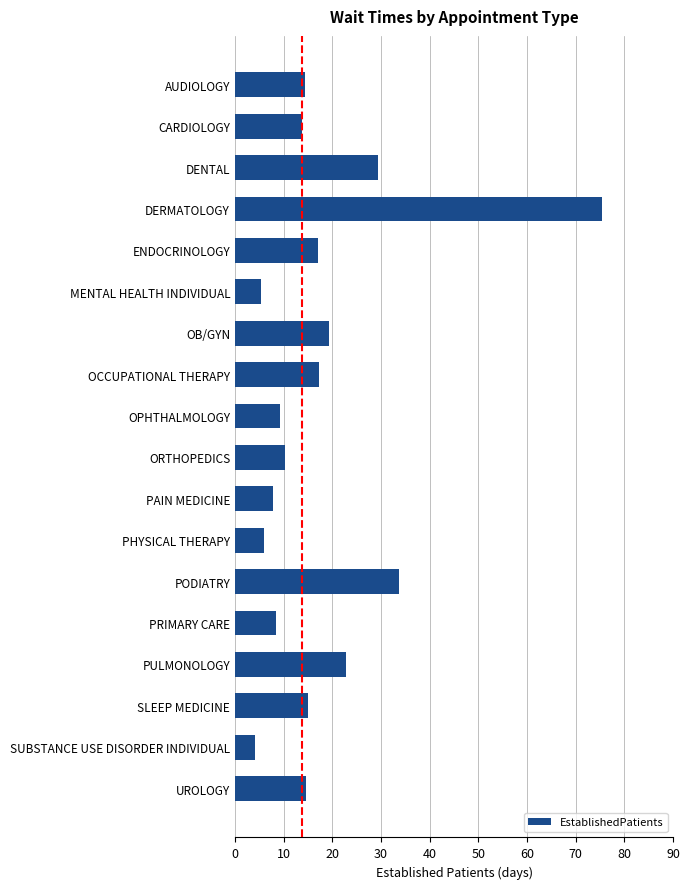

At which label is the value closest to 39?

PODIATRY